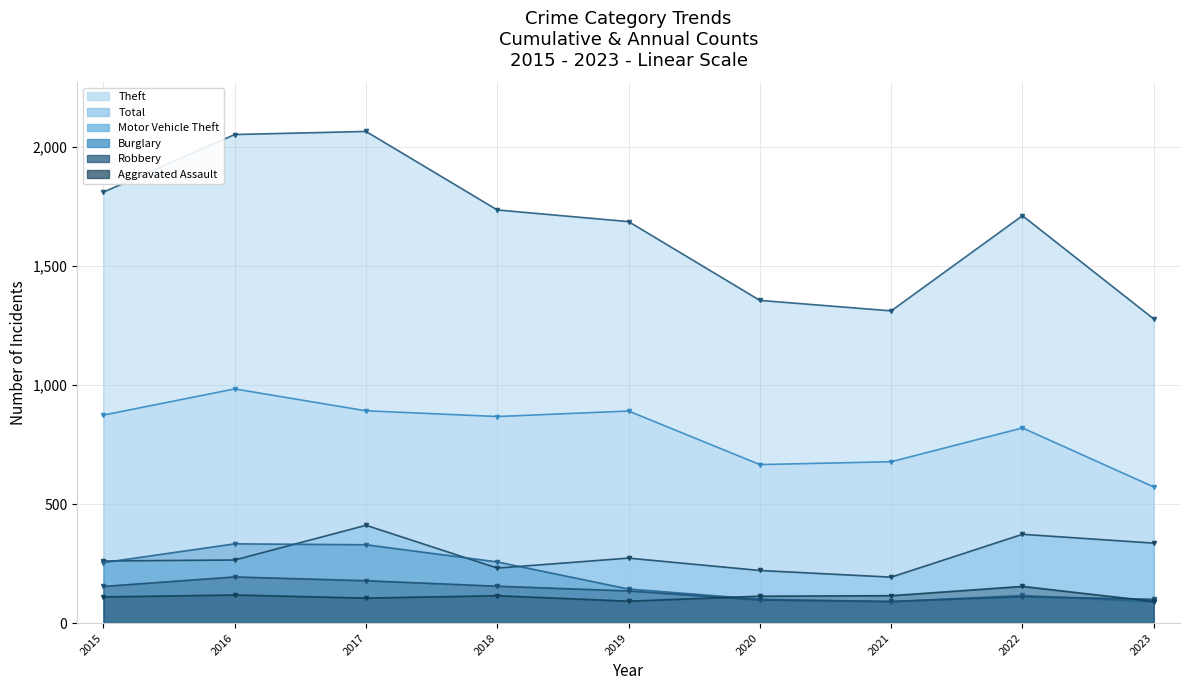

Which series has the largest total across all categories?

Total